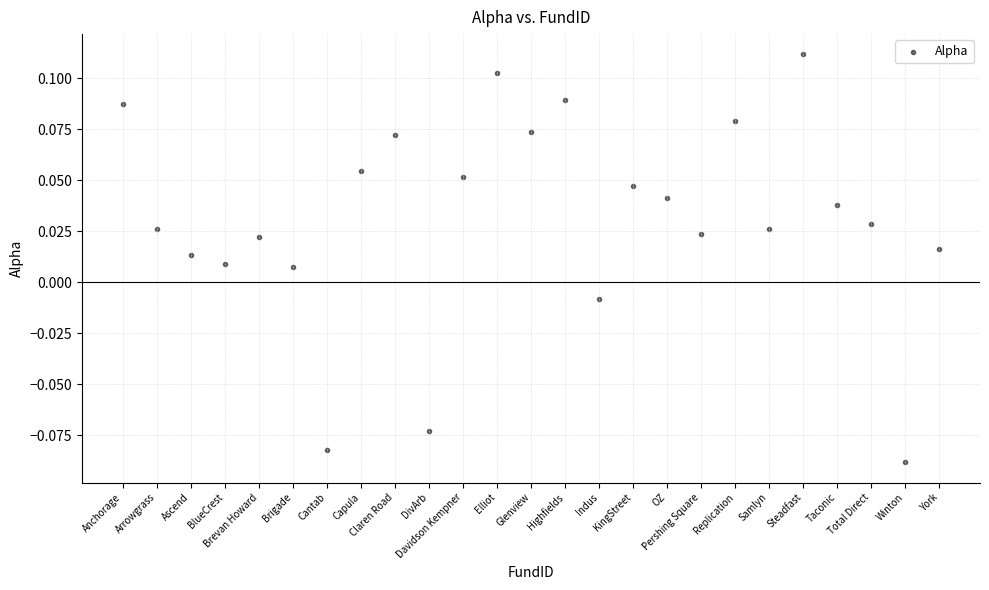

What is the range of X values (max minus min)?

24.0